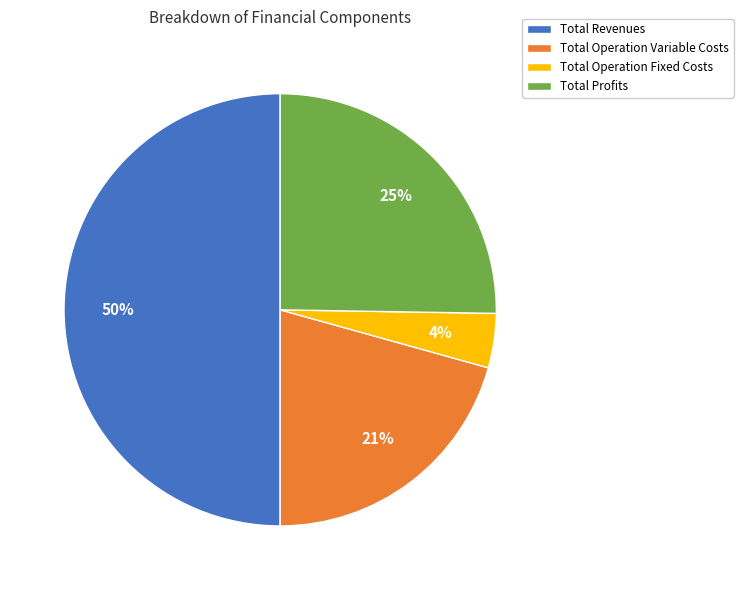

How many slices are in this pie chart?

4